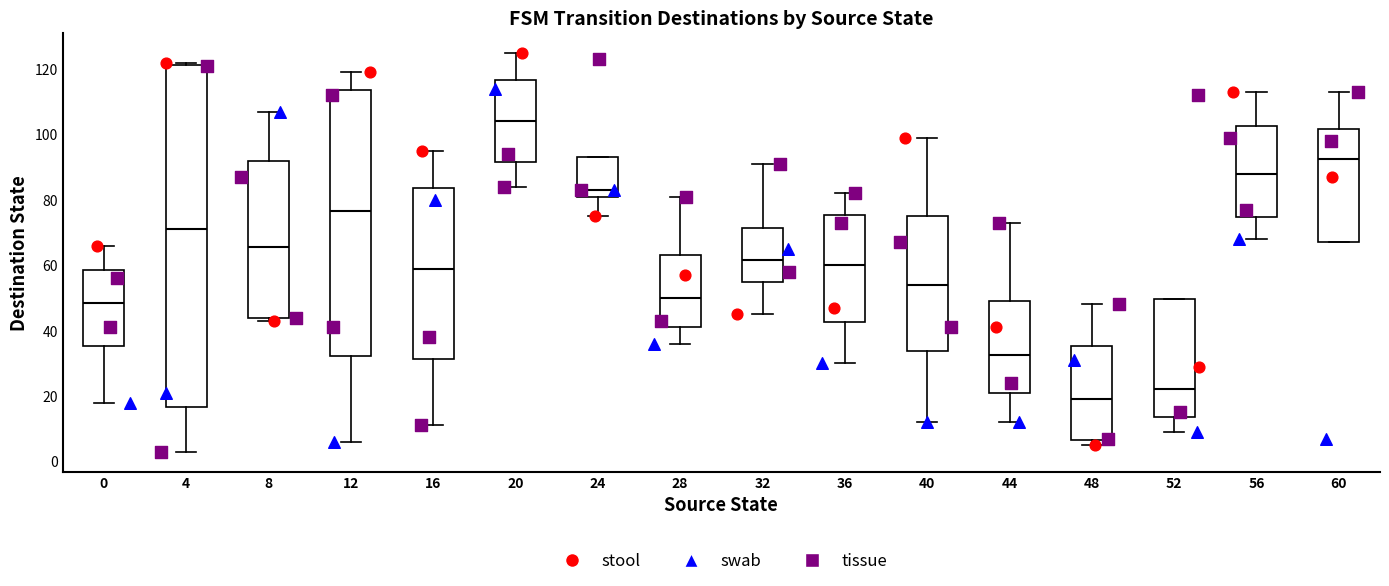

Comparing the boxes themselves (not the whiskers), which one is the tallest?

4